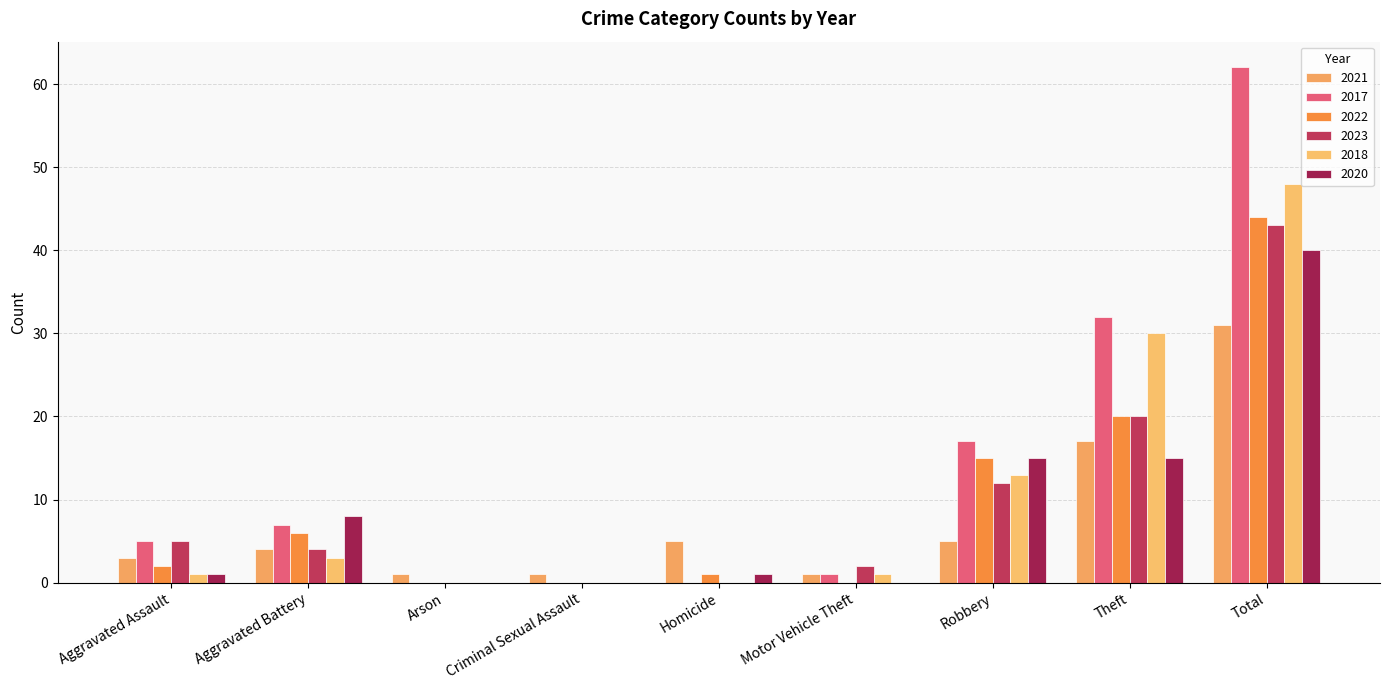

Between Arson and Total, which series saw the biggest shift?

2017